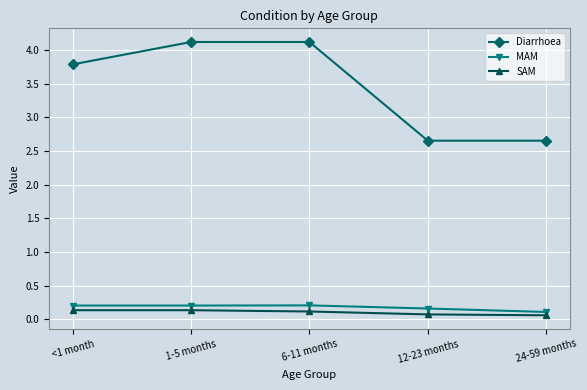

What are all the series names shown in the legend?

Diarrhoea, MAM, SAM